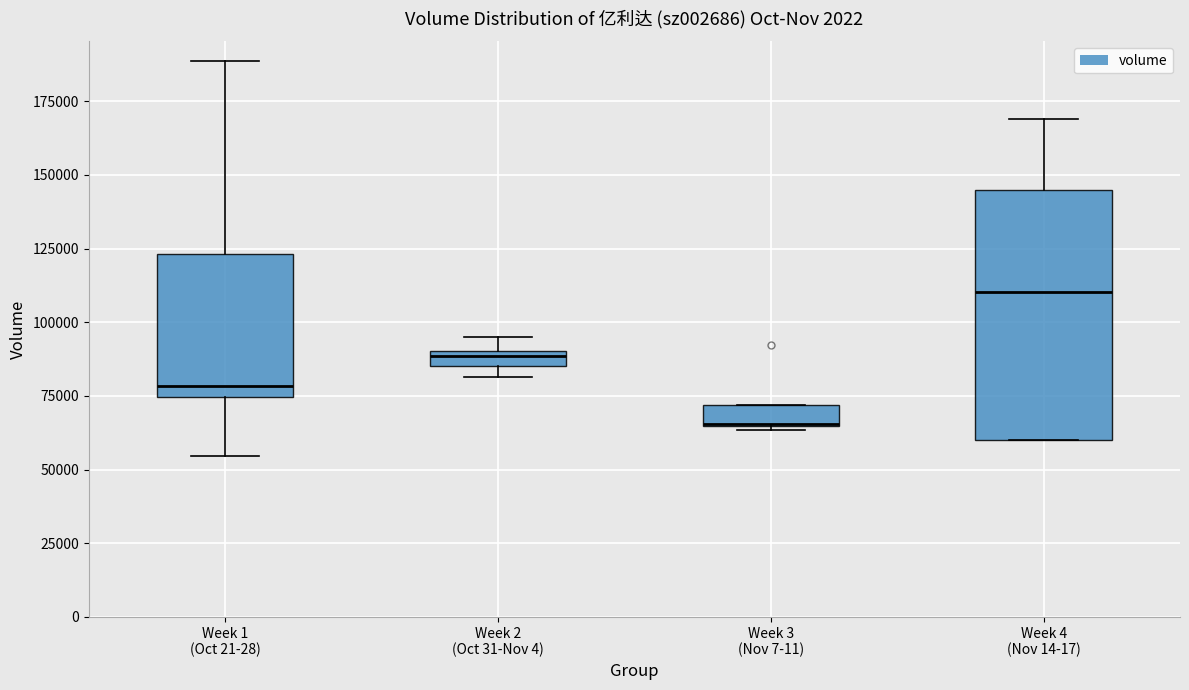

Which box is the tallest, from its lower edge to its upper edge?

Week 4 (Nov 14-17)